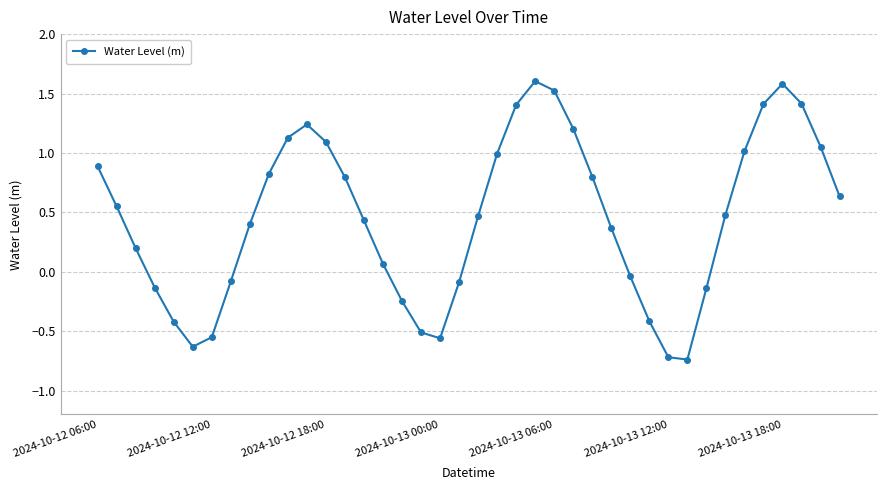

How many values are below 0?

14